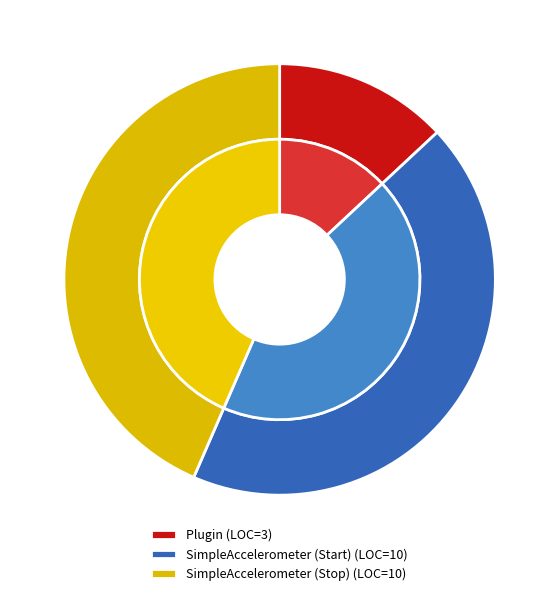

What is the total percentage of SimpleAccelerometer (Start) and SimpleAccelerometer (Stop)?

87.0%